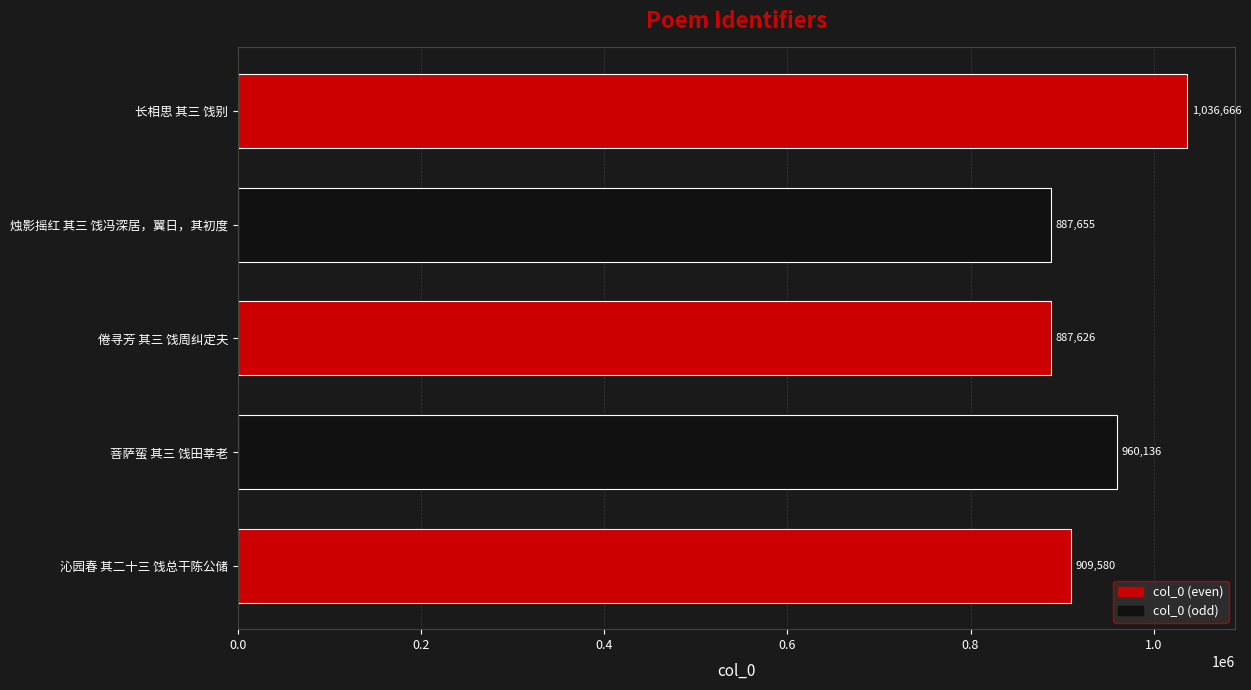

Reading bottom to top, extract all data points from this chart.

909580	960136	887626	887655	1036666